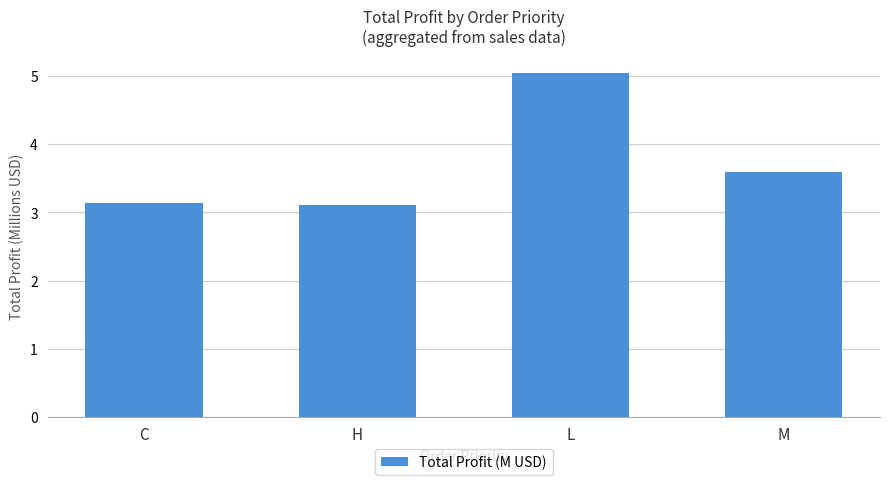

What is the label of the 3rd bar from the left?

L